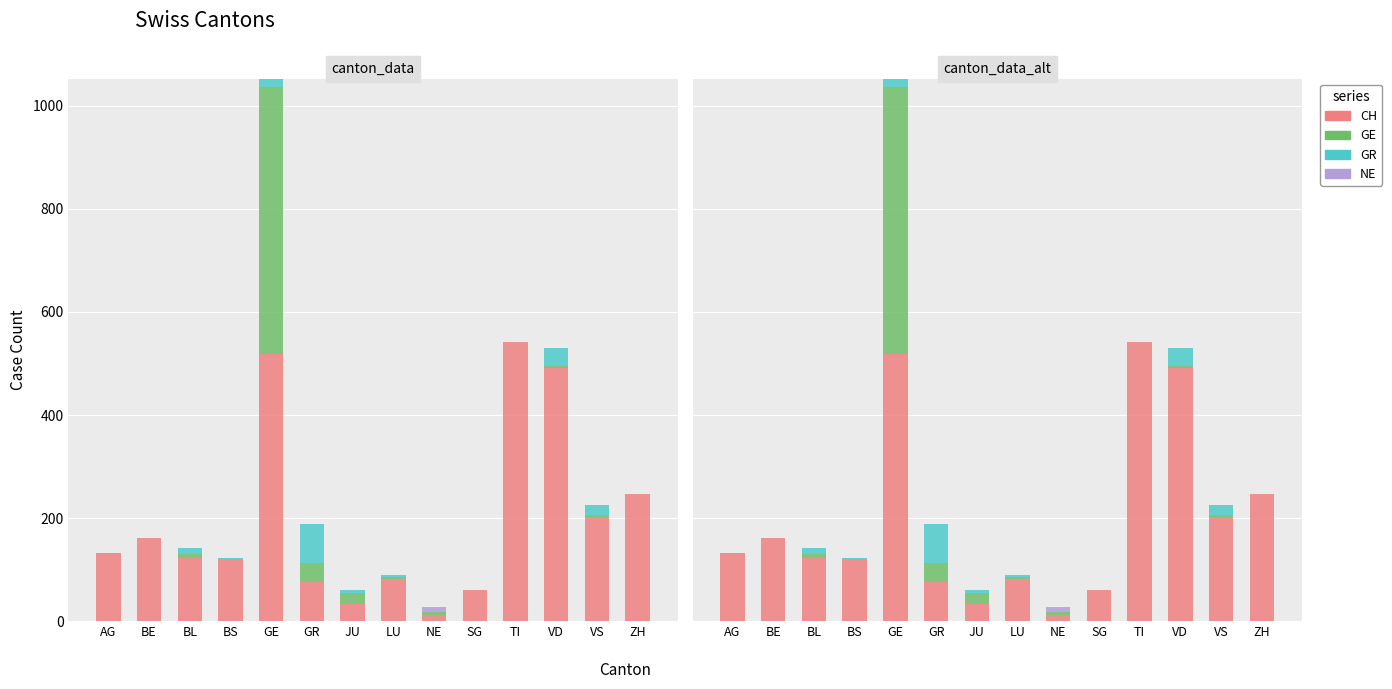

Which series has the largest total across all categories?

CH